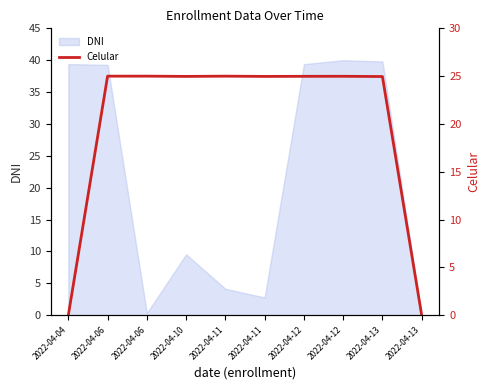

What is the average value?

20.0